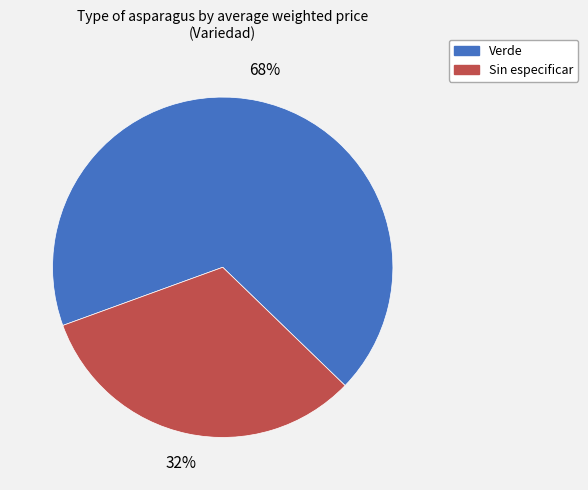

Which category has the smallest portion of the pie?

Sin especificar